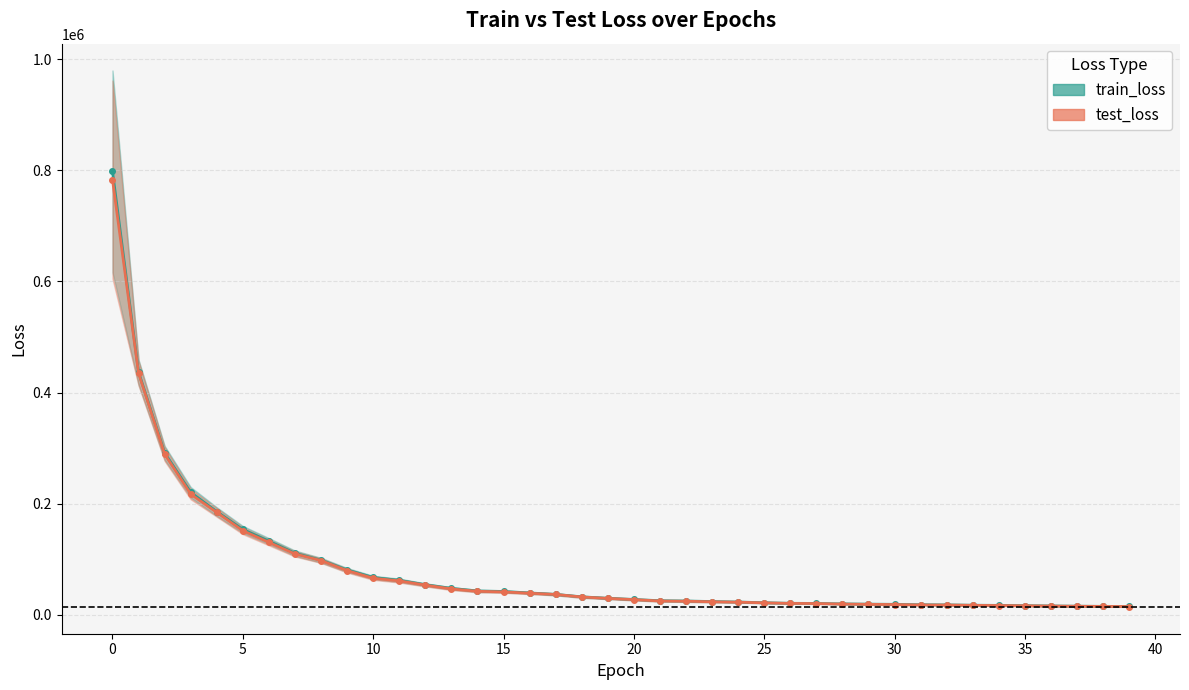

True or false: train_loss_line and test_loss_line intersect in this chart.

False